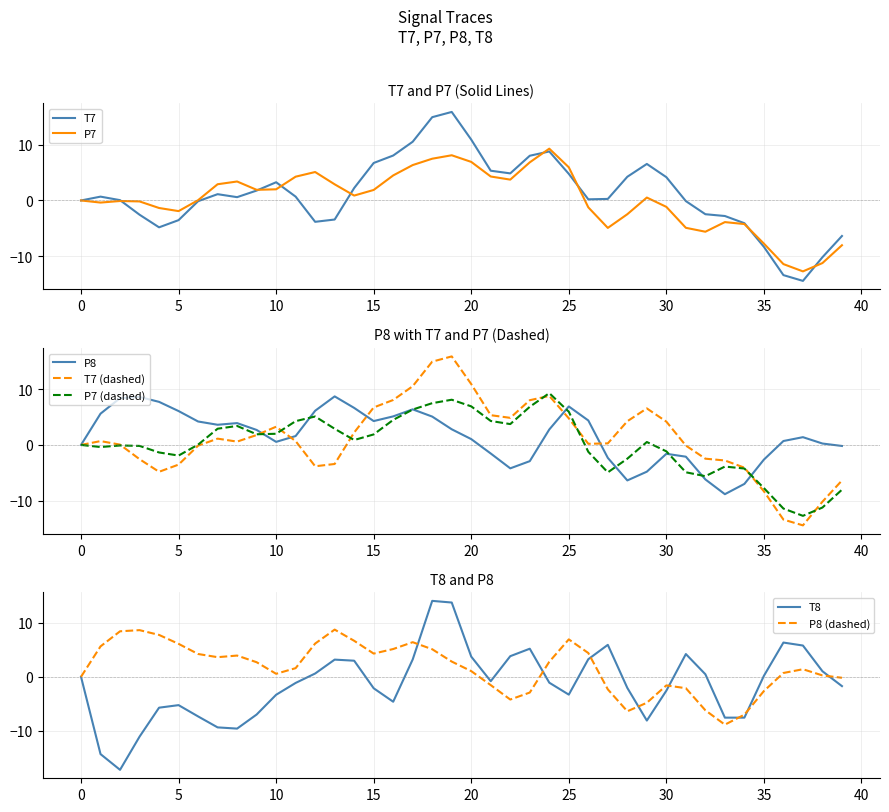

Which series has the largest range (max minus min)?

T8